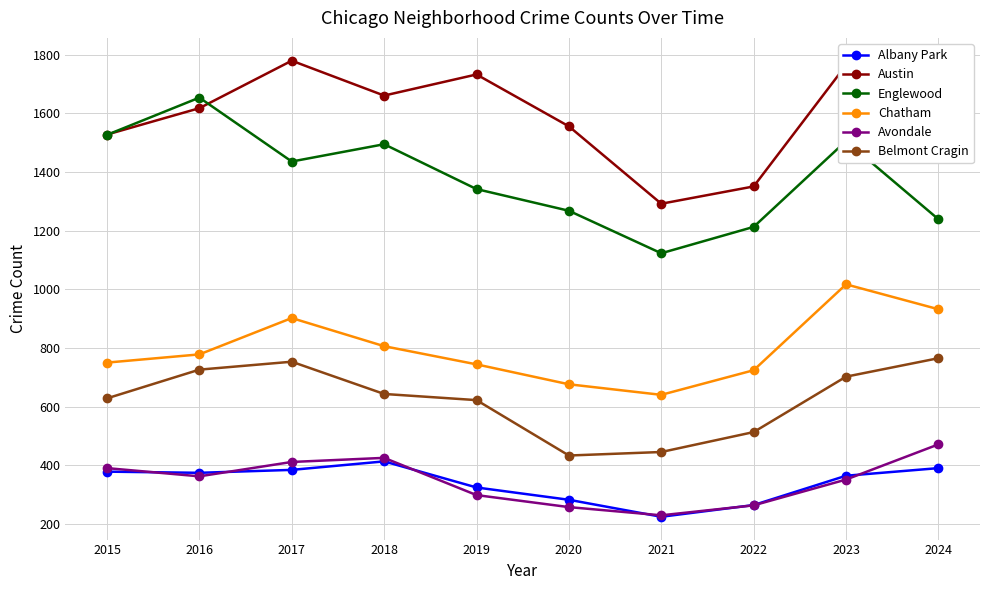

Is the value of Avondale at 2015 greater than the value of Austin at 2017?

No